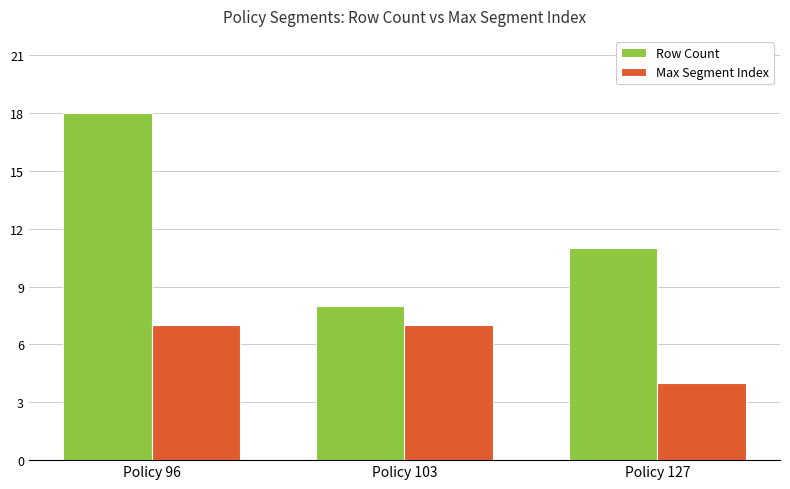

List the series in order of their peak value, lowest first.

Max Segment Index, Row Count